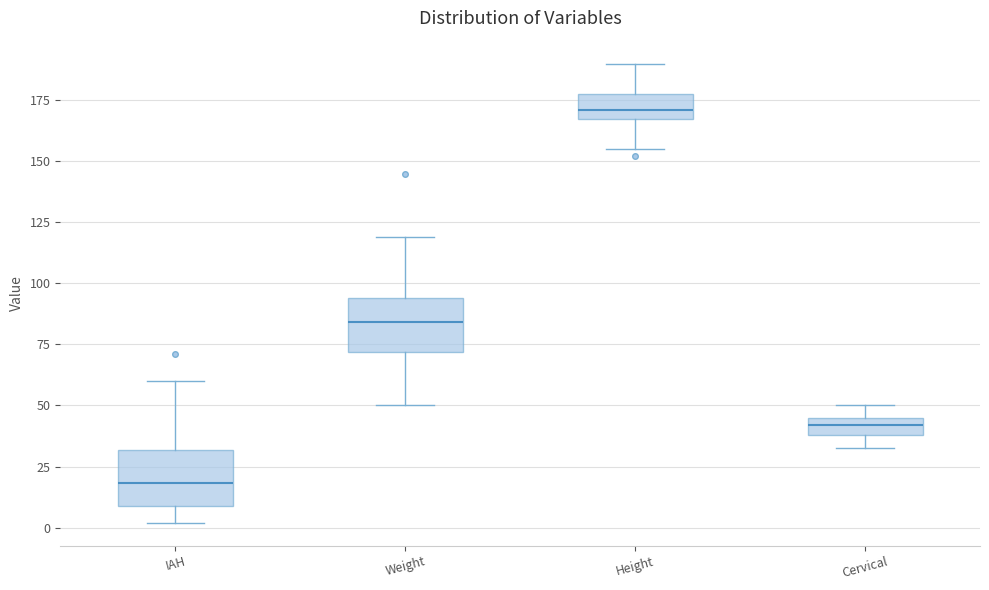

Which box has the lowest median line?

IAH